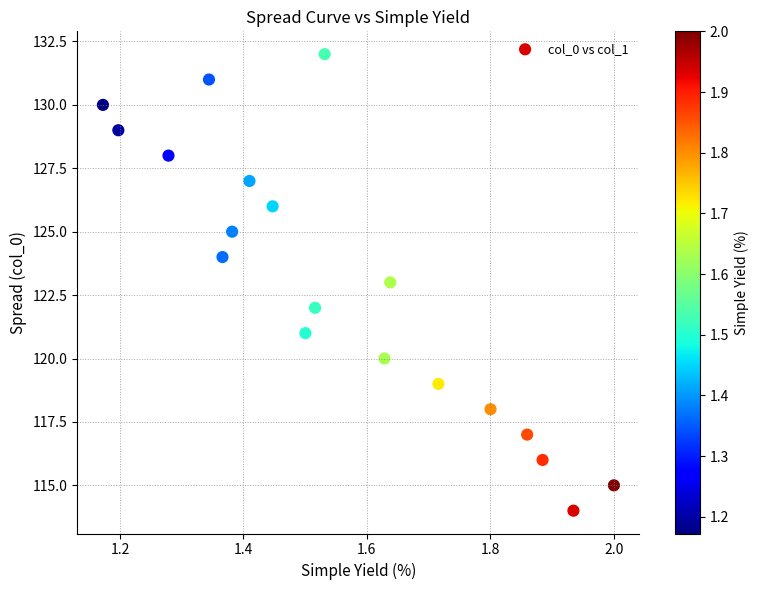

What is the range of Y values (max minus min)?

18